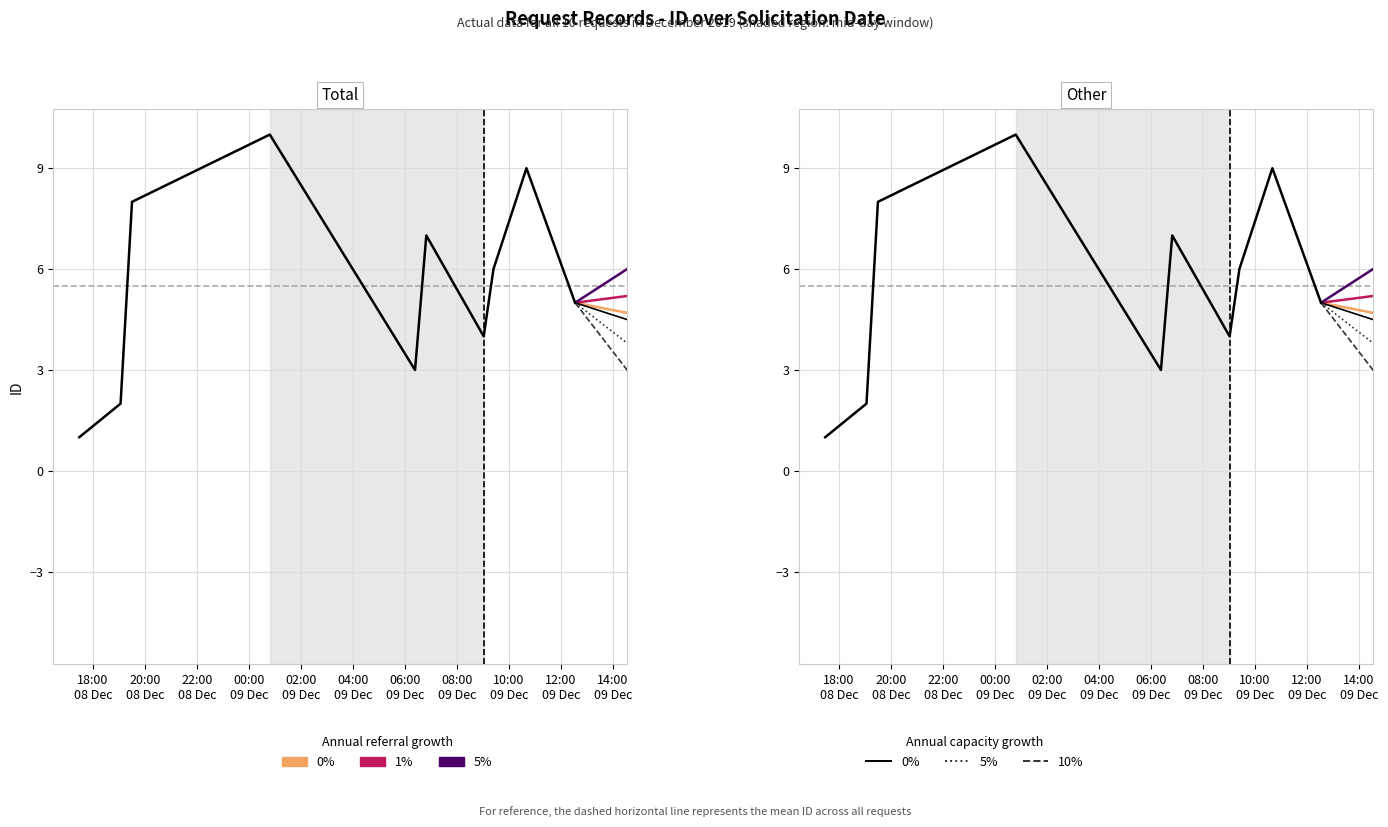

What is the difference between the second highest and minimum values?

8